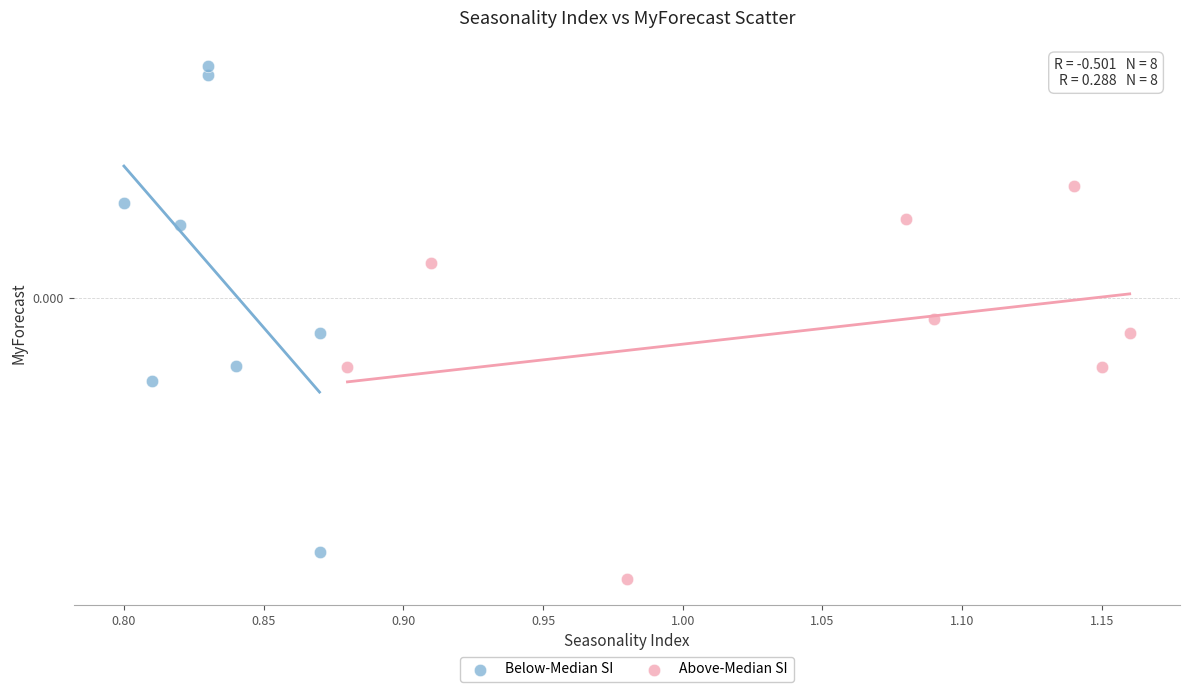

Which series contains the highest Y value?

Below-Median SI